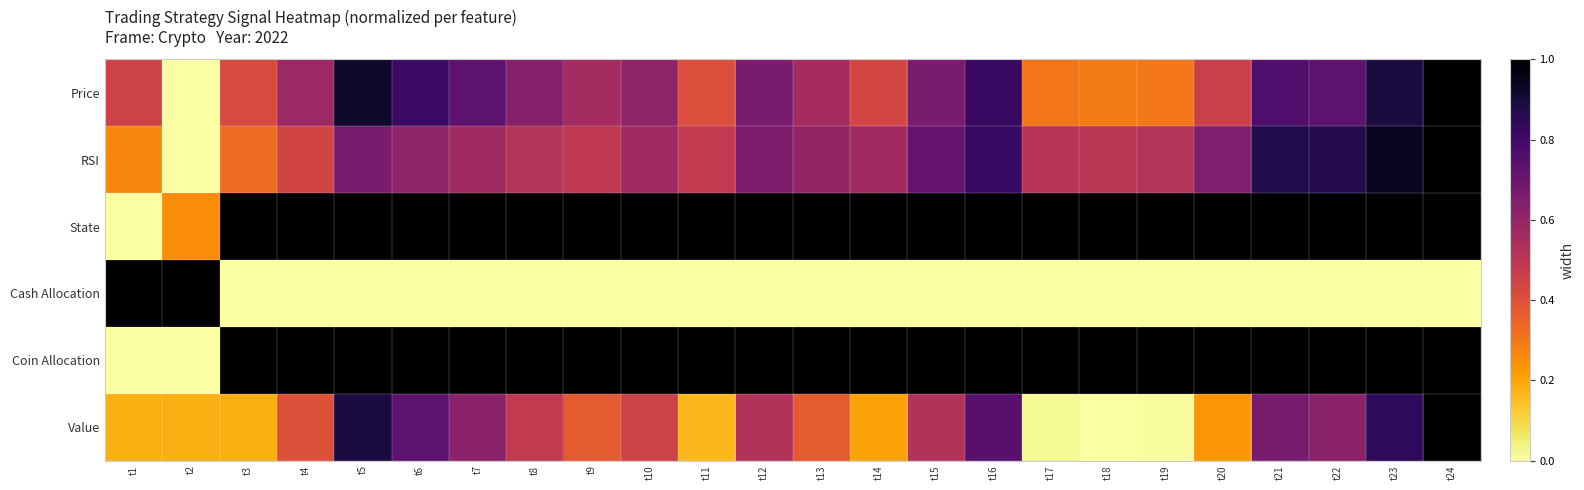

At t4, list the series in order from largest to smallest.

State, Coin Allocation, Price, RSI, Value, Cash Allocation